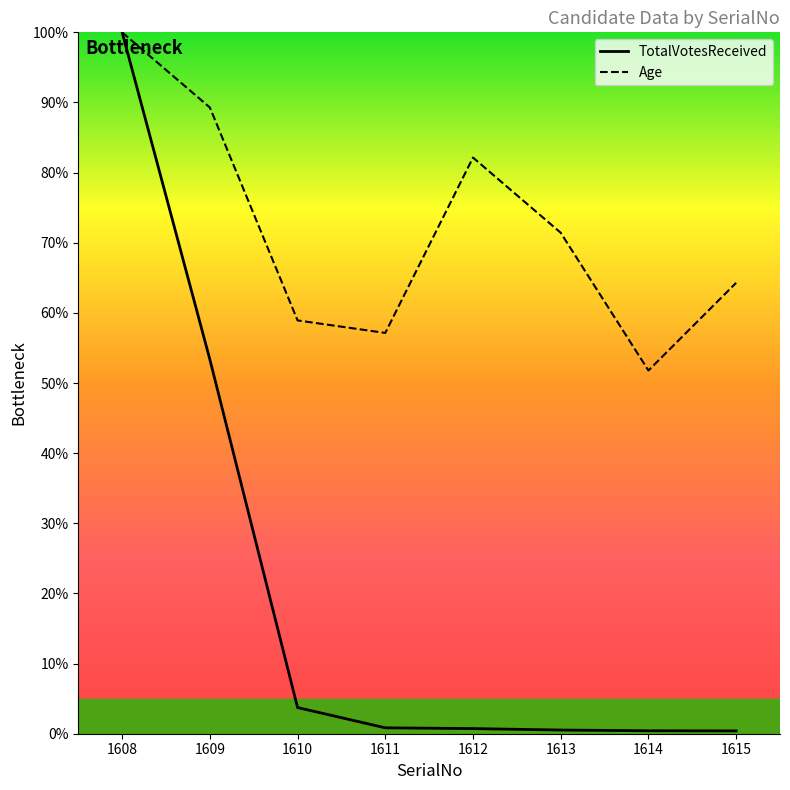

The TotalVotesReceived series shows 0.3 at 1615. True or false?

False